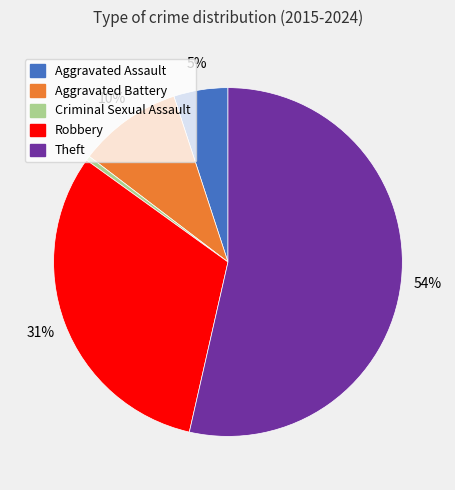

What is the smallest slice in the pie chart?

Criminal Sexual Assault